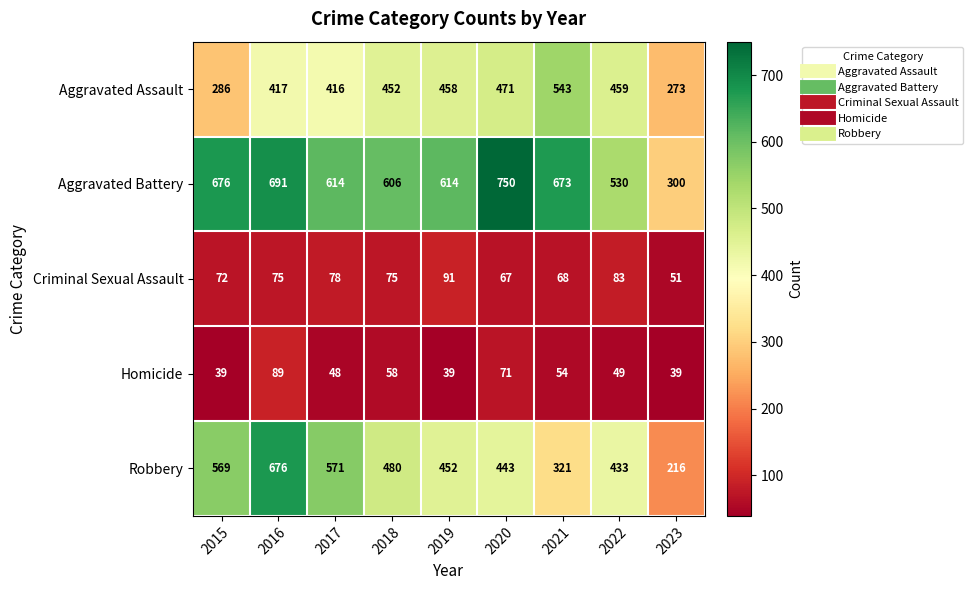

Count the number of categories in the chart.

9